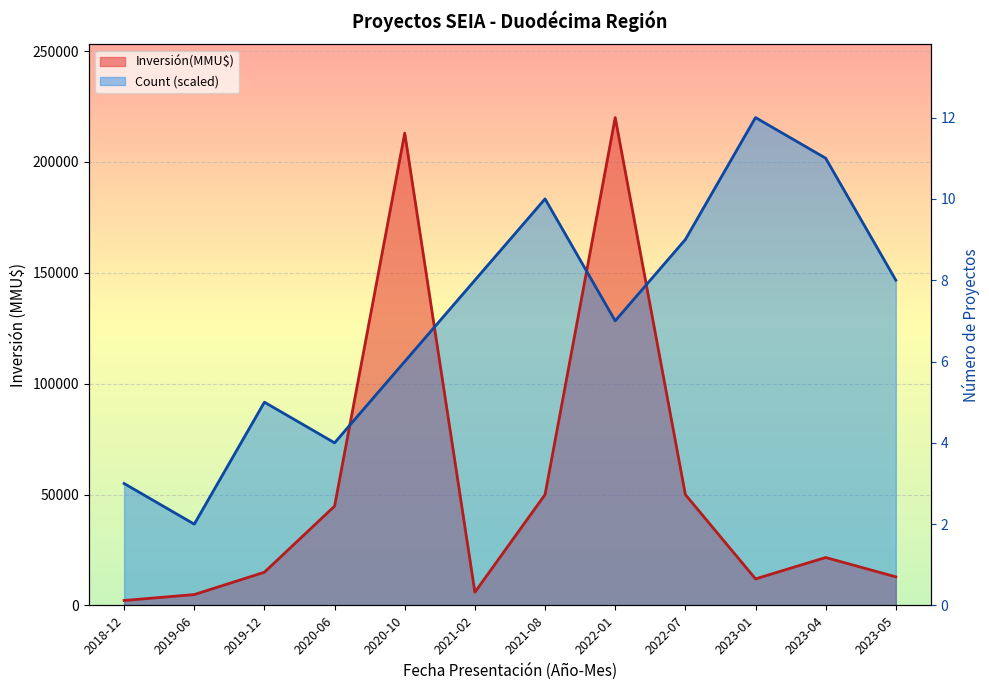

Where is the first local minimum for Inversión(MMU$)?

2021-02